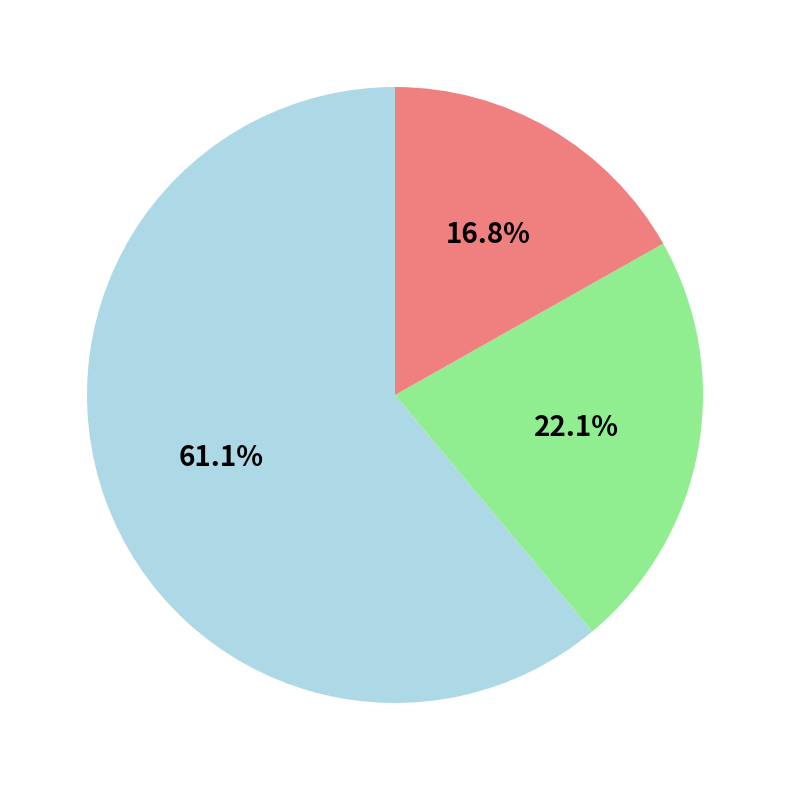

Is there any slice that represents more than half of the pie?

Yes